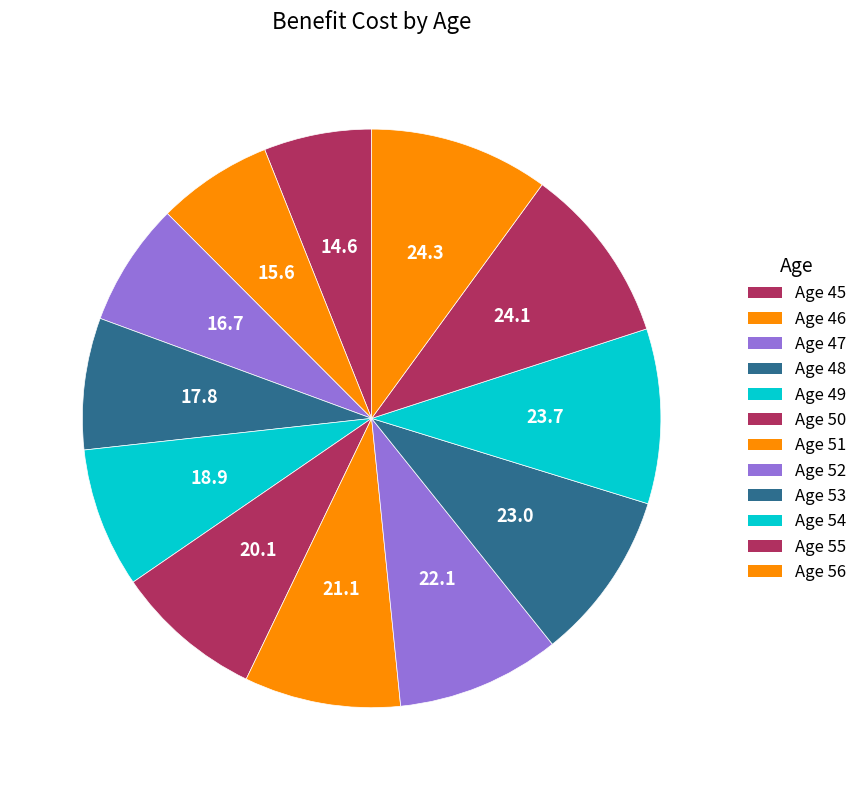

True or false: Age 52 accounts for 15% of the total.

False